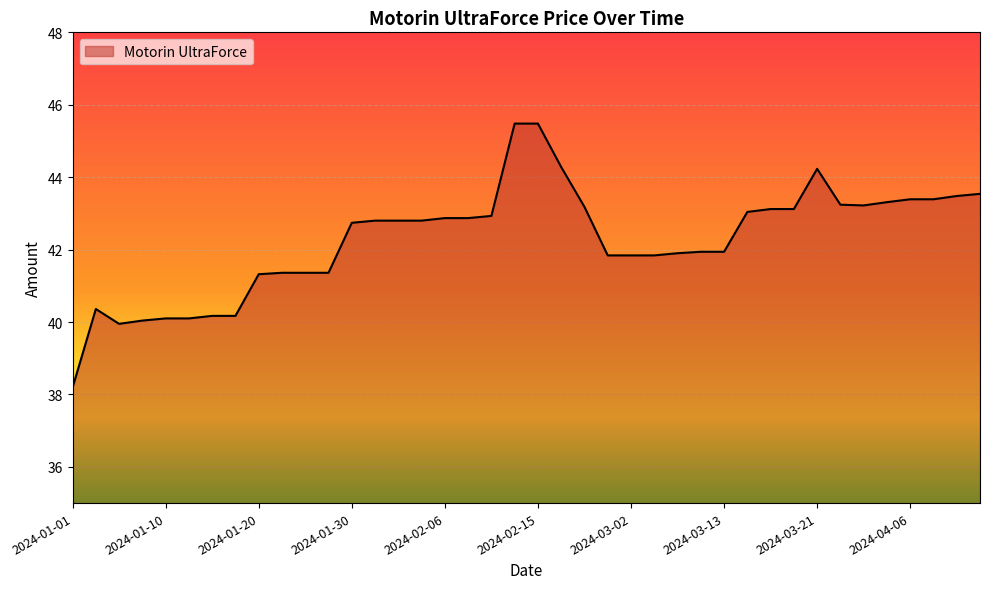

What is the smallest value displayed?

38.2